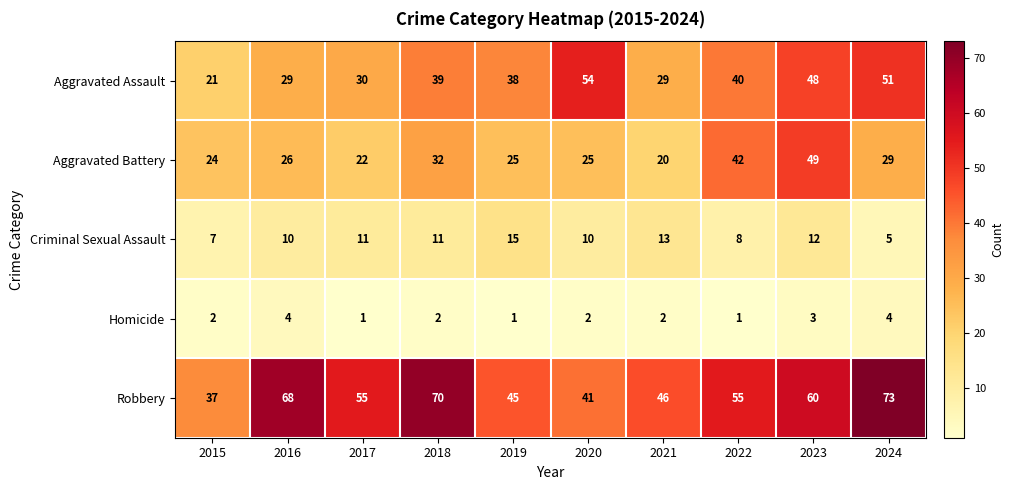

What is the spread (max minus min) of values at 2015?

35